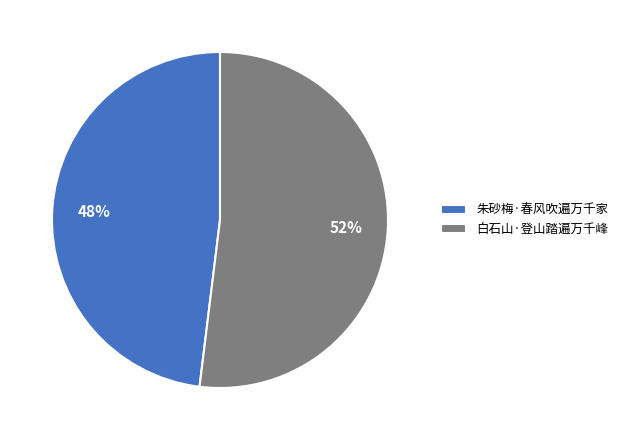

Which slice is the largest?

白石山·登山踏遍万千峰